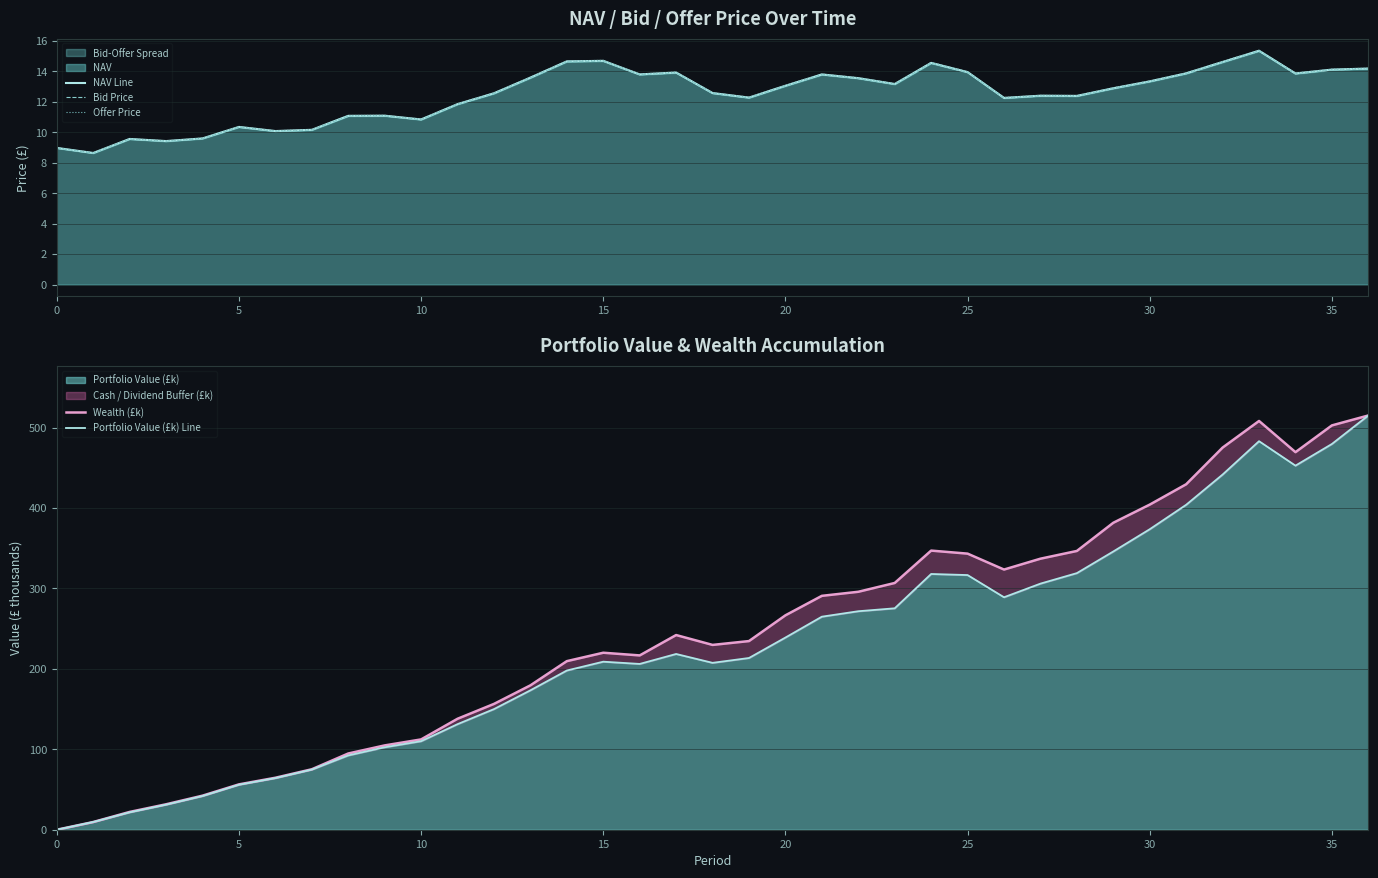

Reading right to left, list all the values displayed in this chart.

NAV Line: 14.2	14.1	13.9	15.4	14.6	13.9	13.4	12.9	12.4	12.4	12.3	14.0	14.6	13.2	13.6	13.8	13.1	12.3	12.6	13.9	13.8	14.7	14.7	13.6	12.6	11.9	10.9	11.1	11.1	10.2	10.1	10.4	9.6	9.4	9.6	8.6	9.0
Bid Price: 14.2	14.1	13.8	15.3	14.6	13.9	13.3	12.9	12.4	12.4	12.2	13.9	14.5	13.2	13.5	13.8	13.0	12.3	12.6	13.9	13.8	14.7	14.6	13.6	12.5	11.8	10.8	11.1	11.1	10.1	10.1	10.3	9.6	9.4	9.5	8.6	9.0
Offer Price: 14.2	14.2	13.9	15.4	14.7	13.9	13.4	12.9	12.4	12.4	12.3	14.0	14.6	13.2	13.6	13.8	13.1	12.3	12.6	14.0	13.8	14.7	14.7	13.6	12.6	11.9	10.9	11.1	11.1	10.2	10.1	10.4	9.6	9.4	9.6	8.7	9.0
Wealth (£k): 515.1	502.7	469.5	508.3	475.2	429.6	404.3	381.7	346.6	337.0	323.5	343.3	347.1	306.8	295.9	290.8	266.6	234.6	229.8	242.1	216.7	220.1	209.6	179.5	156.4	138.0	112.3	104.8	94.8	75.2	64.6	56.4	42.4	31.6	22.1	9.6	0.0
Portfolio Value (£k) Line: 515.1	479.6	452.7	483.1	441.6	404.0	373.6	346.0	319.1	306.0	289.0	316.6	318.0	275.3	271.7	264.9	238.9	213.5	207.5	218.5	206.1	208.9	198.0	173.3	150.0	131.3	110.1	102.5	92.4	74.8	64.2	55.9	41.9	31.1	21.6	9.6	0.0